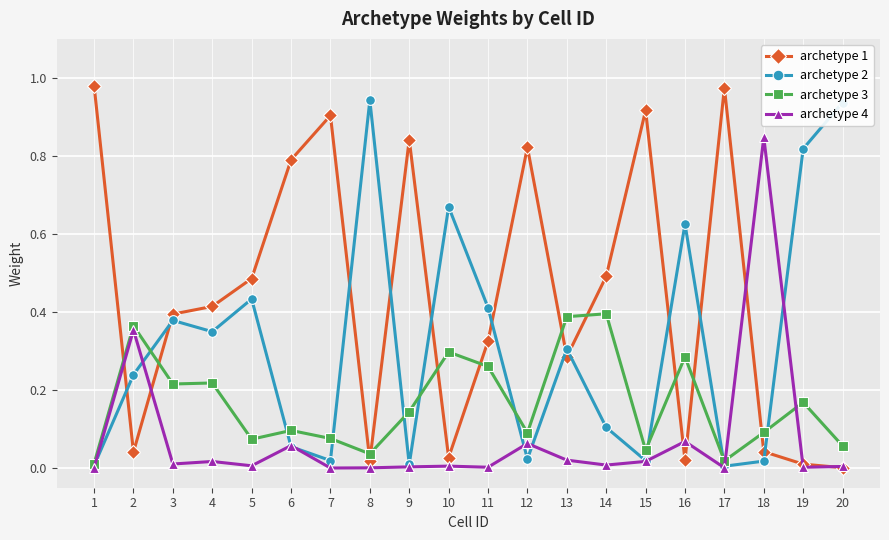

Where do archetype 1 and archetype 3 first cross each other?

1 and 2